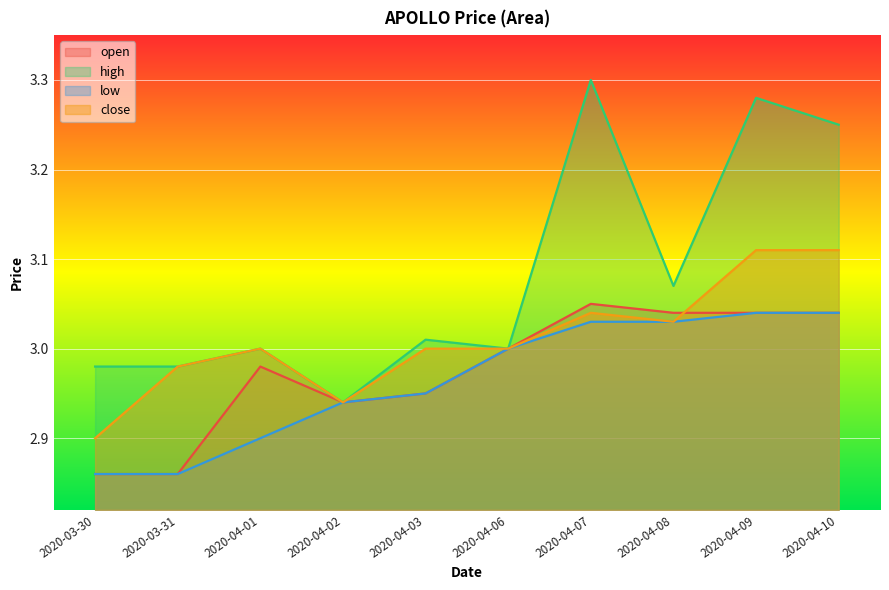

True or false: high has a value of 3.0 at 2020-03-30.

True